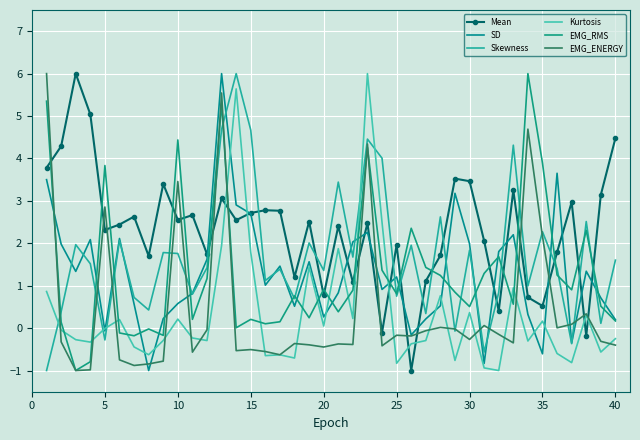

True or false: Mean and SD cross at least once.

True